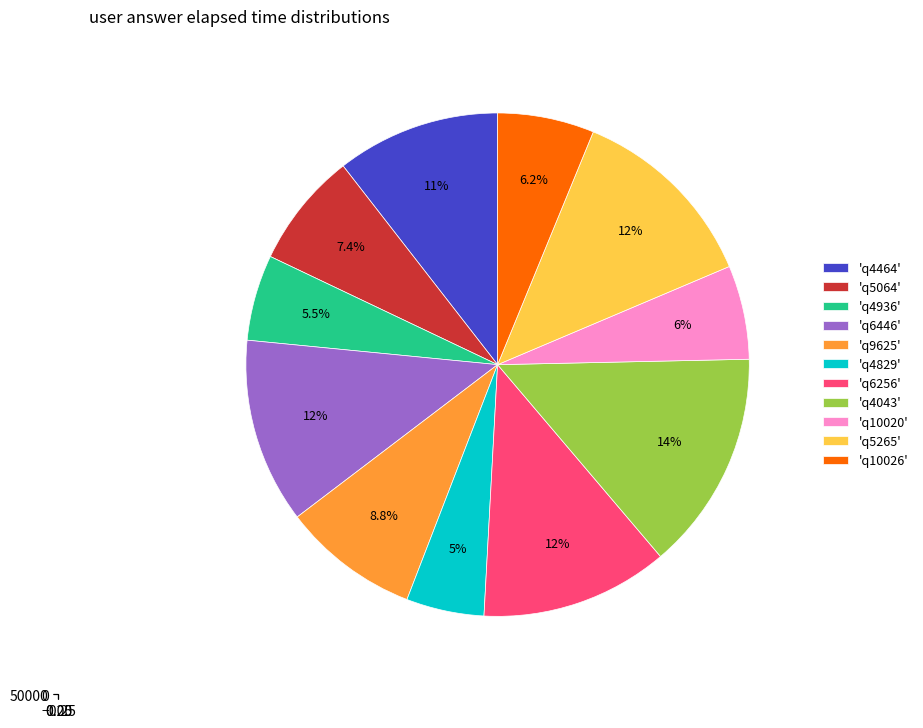

How many segments does this pie chart have?

11